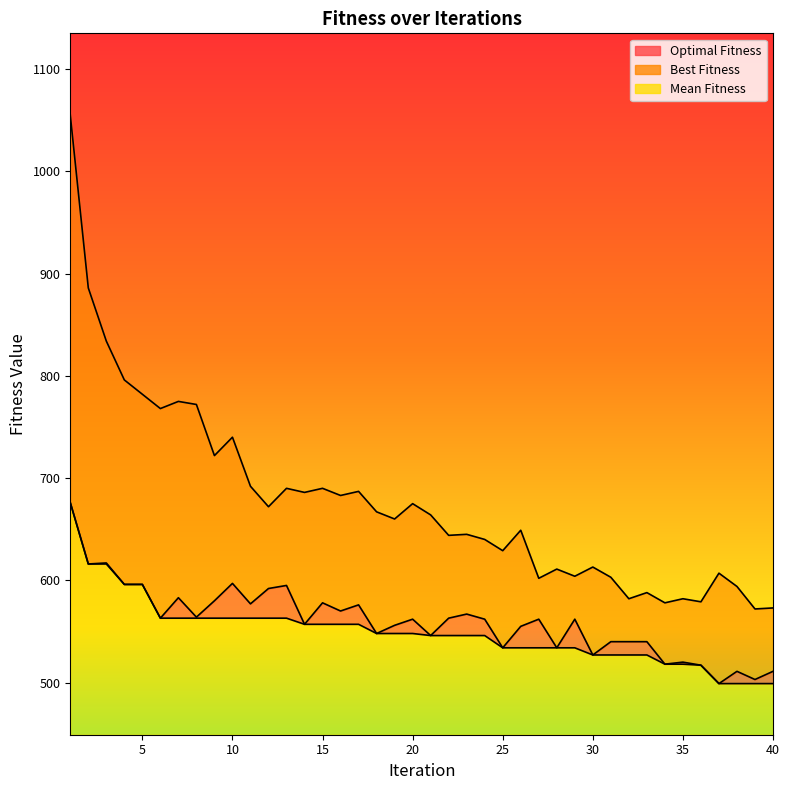

Is the value of Best Fitness at 9 greater than the value of Optimal Fitness at 40?

Yes